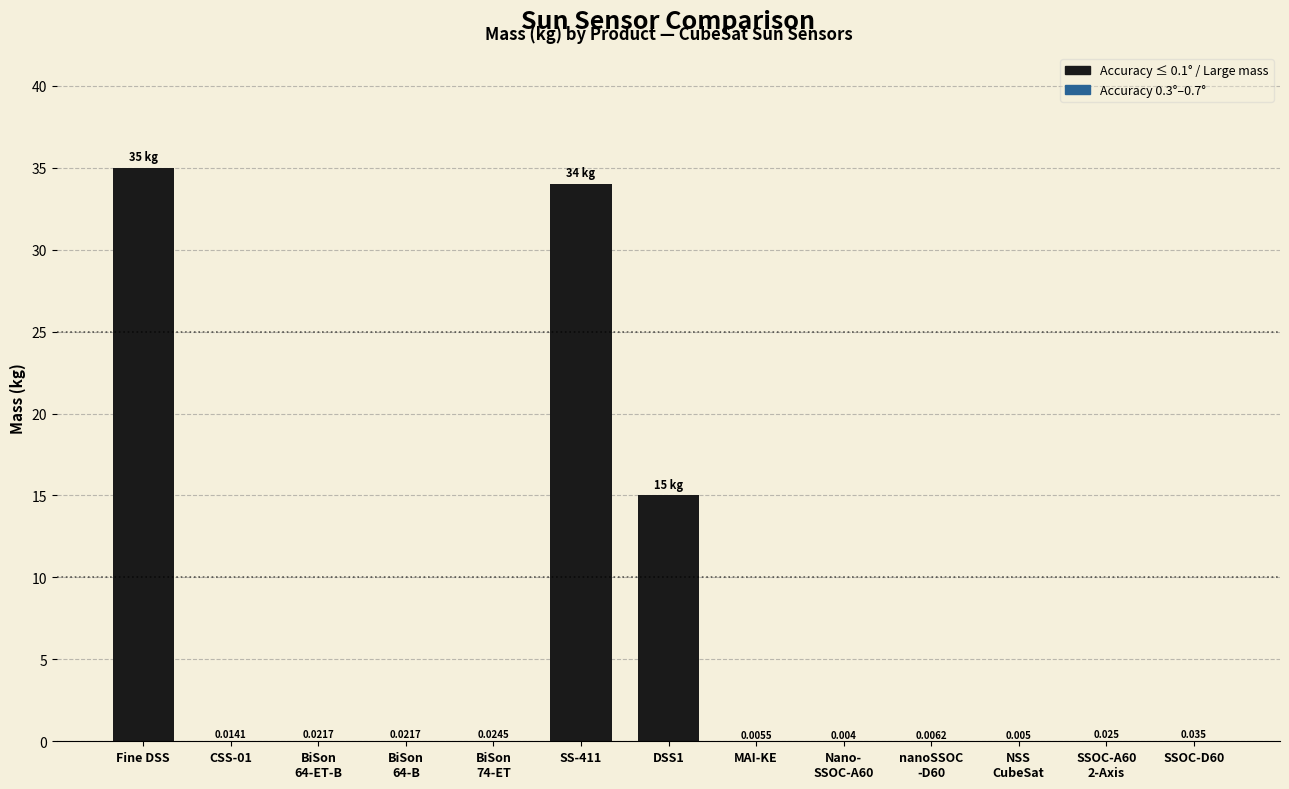

What is the greatest value displayed?

35.0